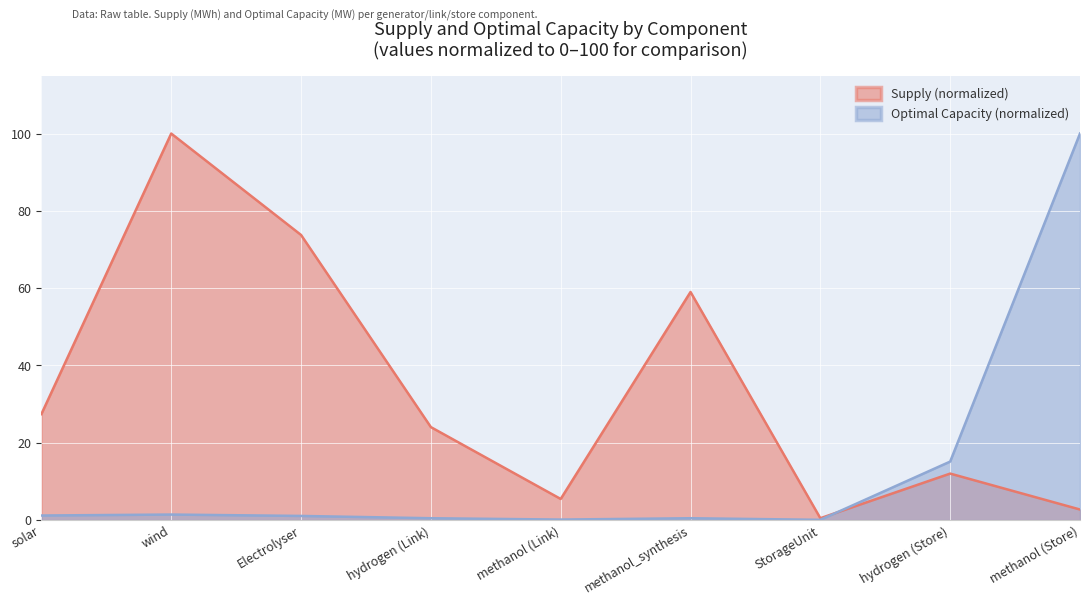

What is the value of the Supply point at the 2nd from the left?

100.0